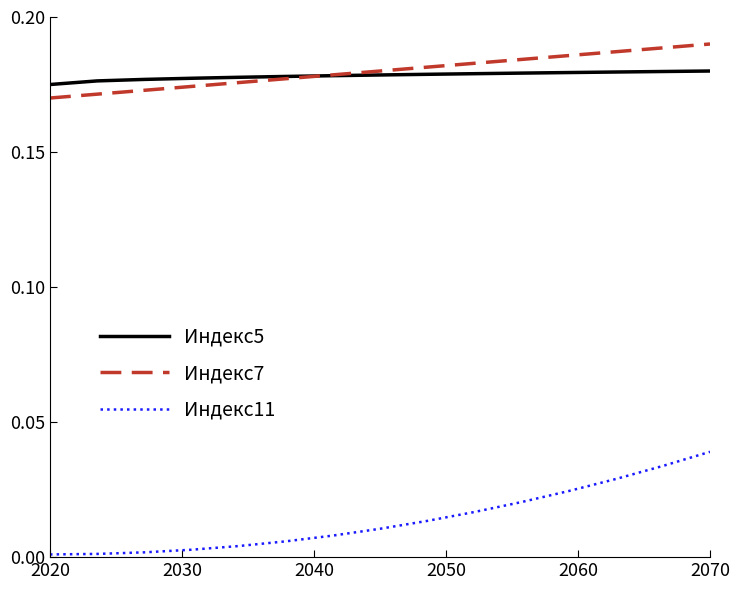

Which series has the widest spread of values?

Индекс11